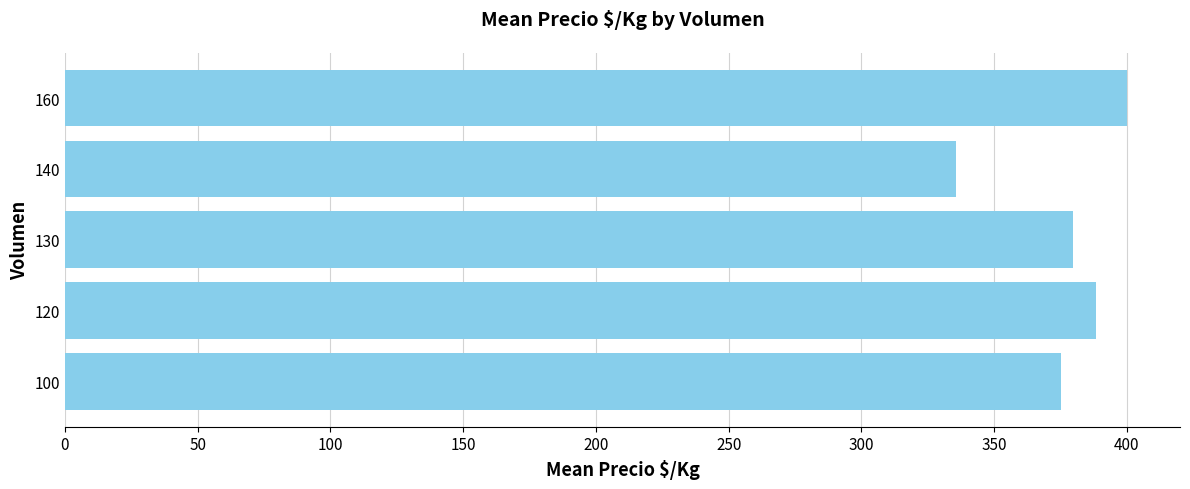

How many categories are shown in the chart?

5